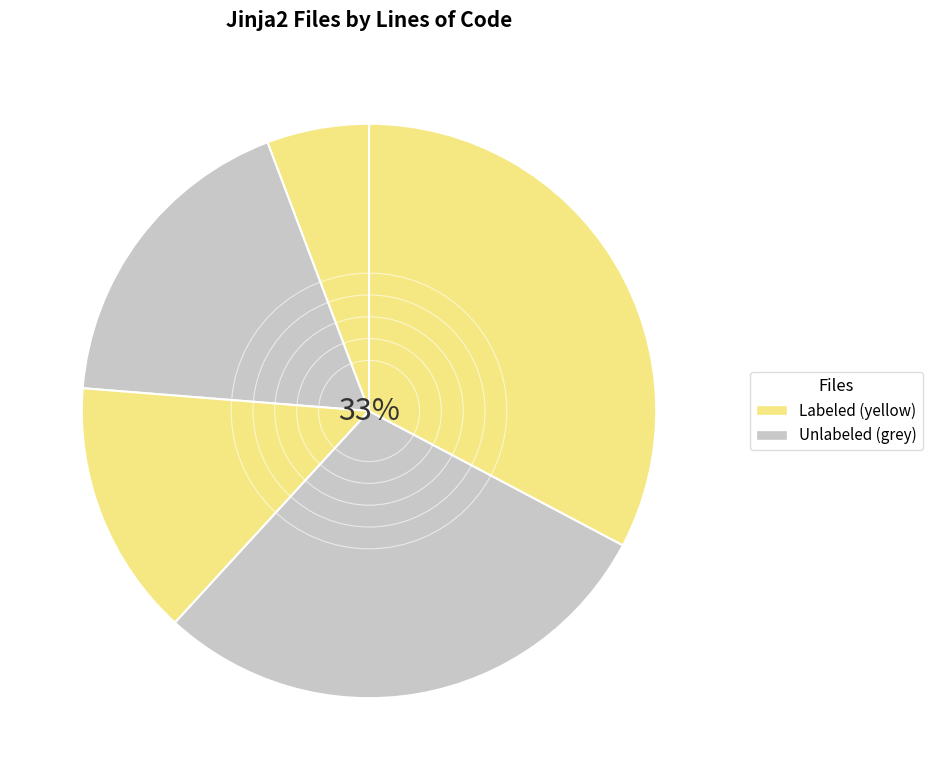

How many slices are in this pie chart?

5